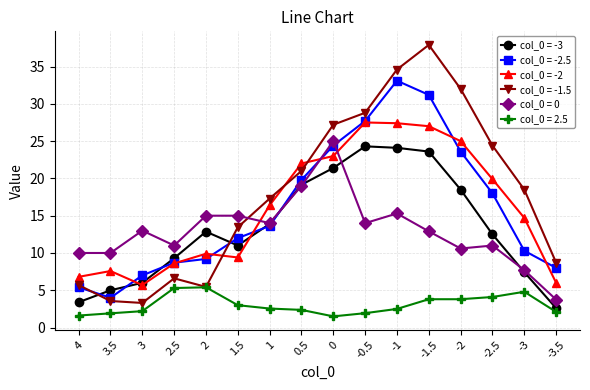

At which label does col_0 = -2.5 reach its peak?

-1